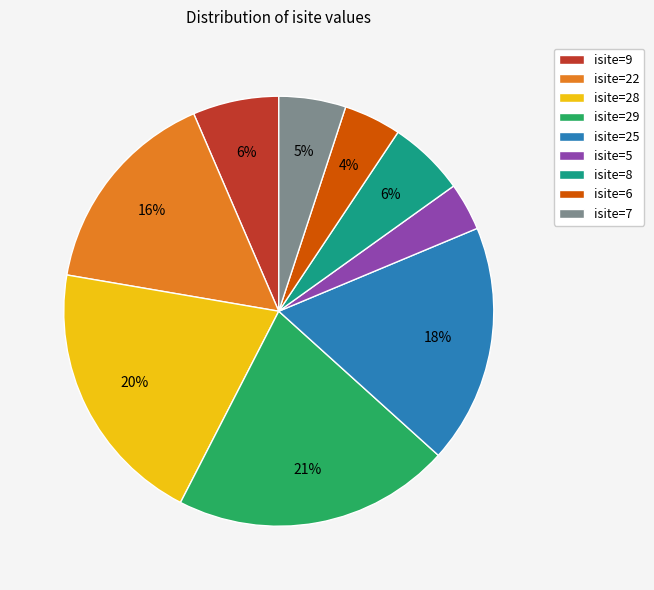

How many slices are in this pie chart?

9